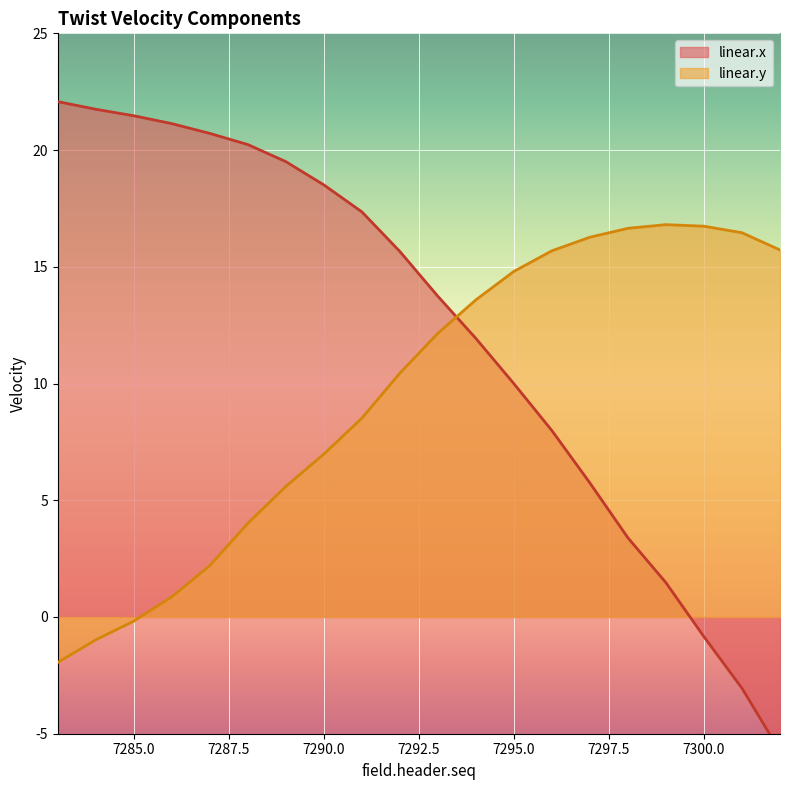

Between which two adjacent categories do linear.y and linear.x first intersect?

7293 and 7294